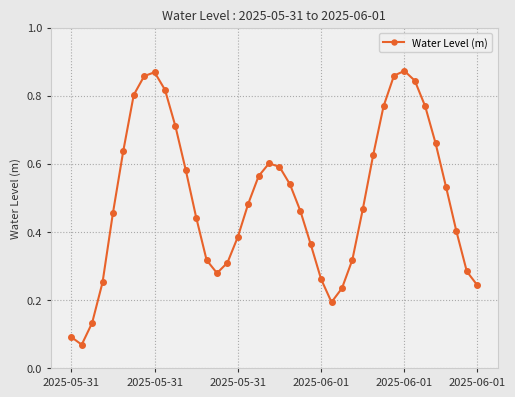

How many points are lower than both their immediate neighbors (excluding endpoints)?

3